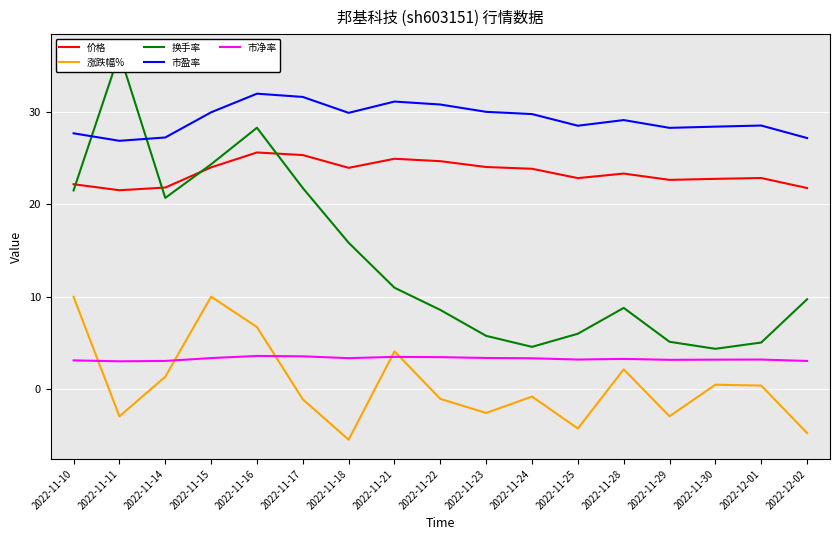

True or false: 市净率 has more than 2 interior local peaks.

True